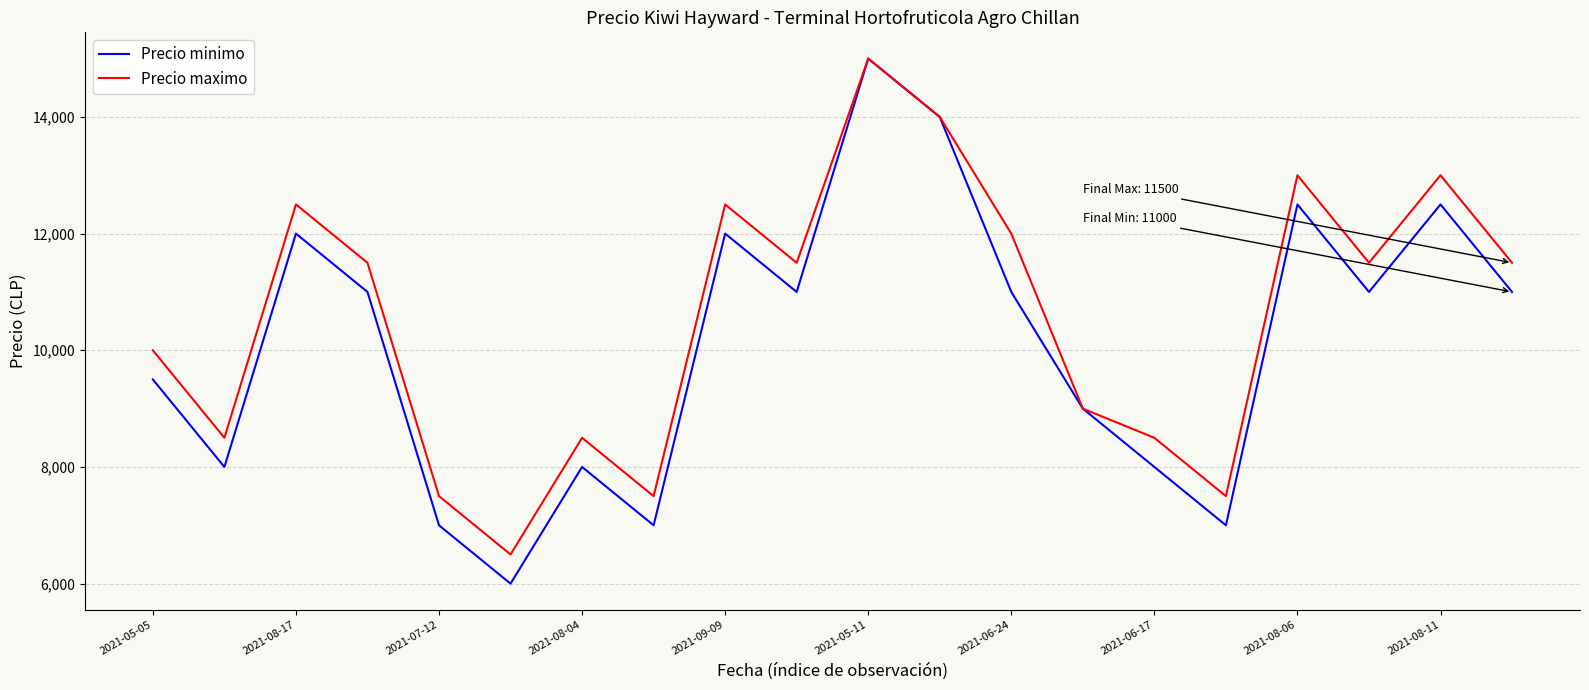

Which series has the widest spread of values?

Precio minimo